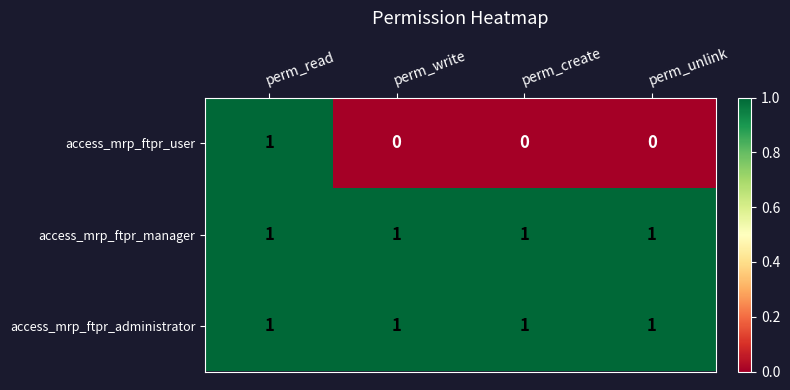

What is the sum of all access_mrp_ftpr_manager values?

4